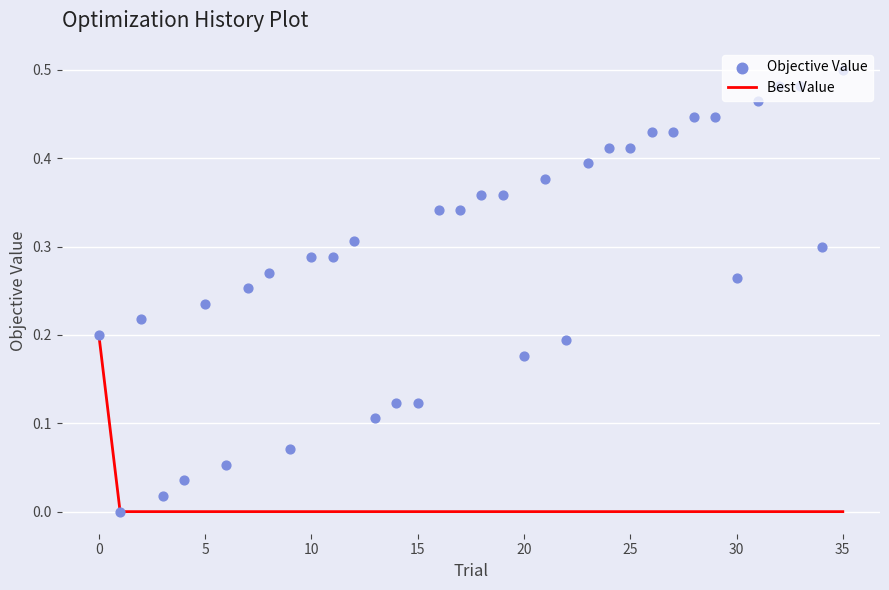

At which category is the sum across all series the highest?

35